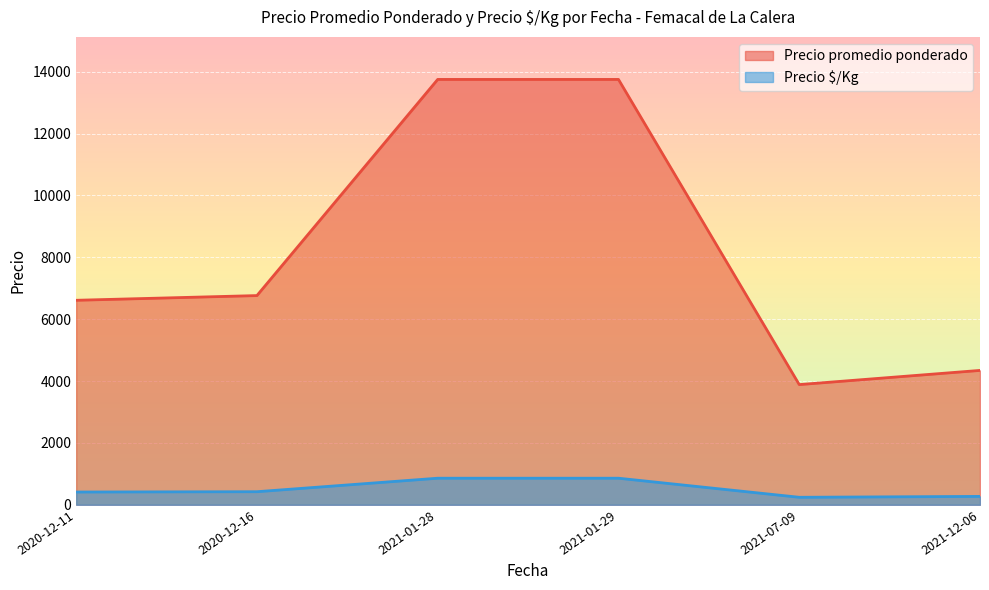

Which has a higher value, 2021-01-29 or 2021-01-28?

2021-01-29